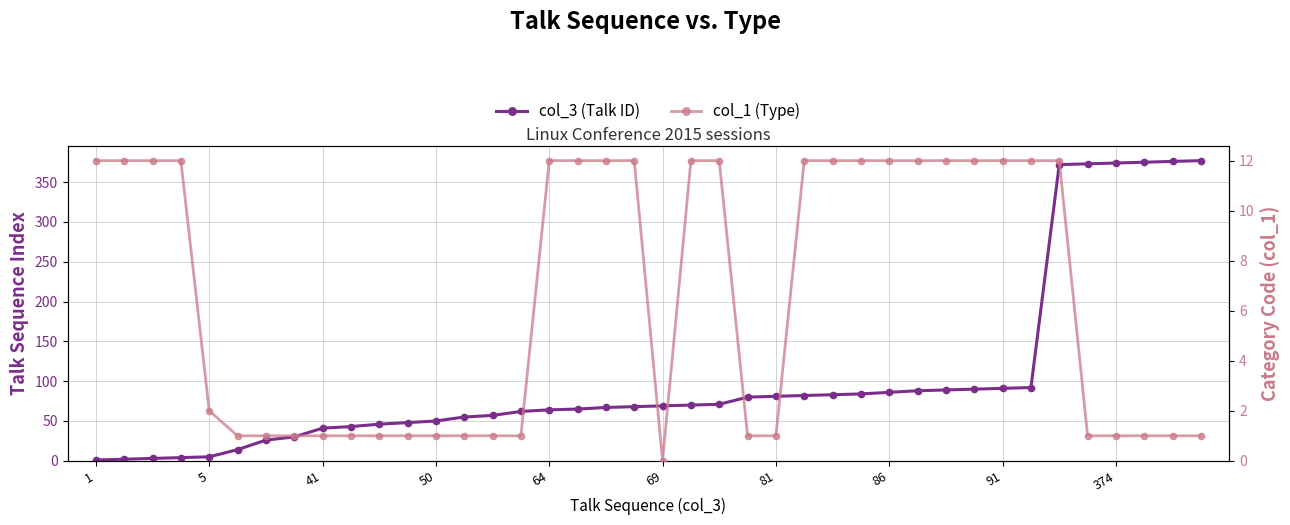

What is the difference between the maximum and minimum values in the col_1 (Type) series?

12